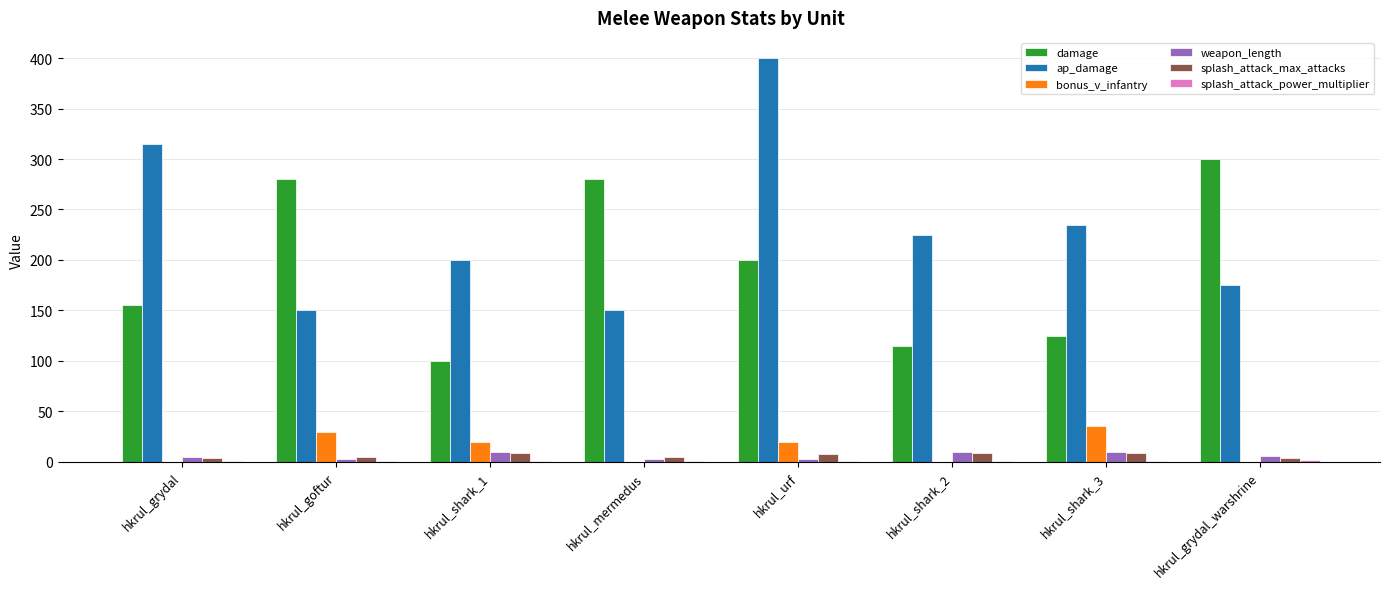

What is the spread (max minus min) of values at hkrul_mermedus?

280